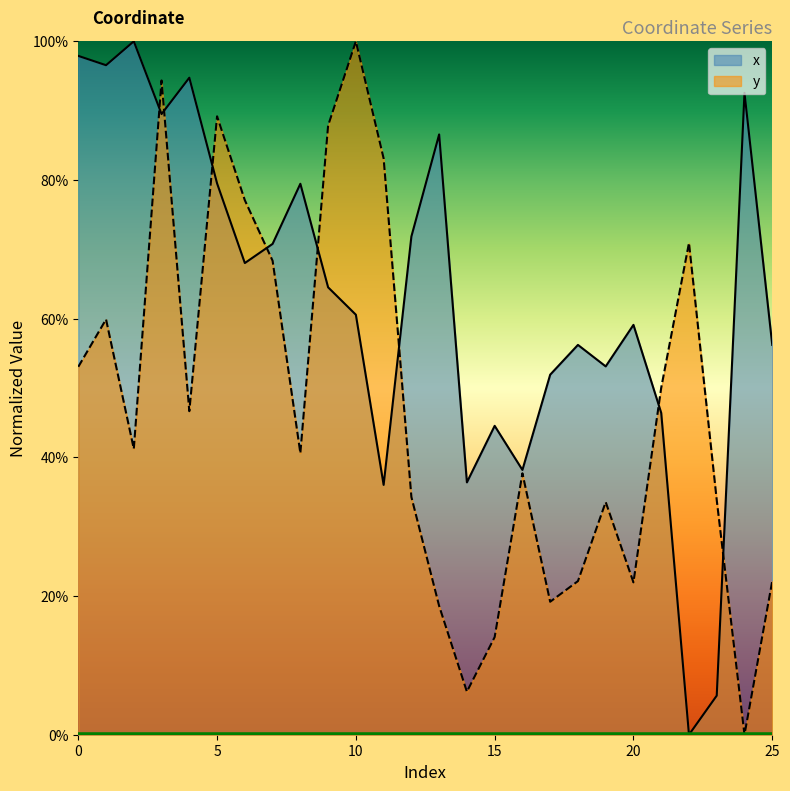

Between 19 and 22, which is larger?

19